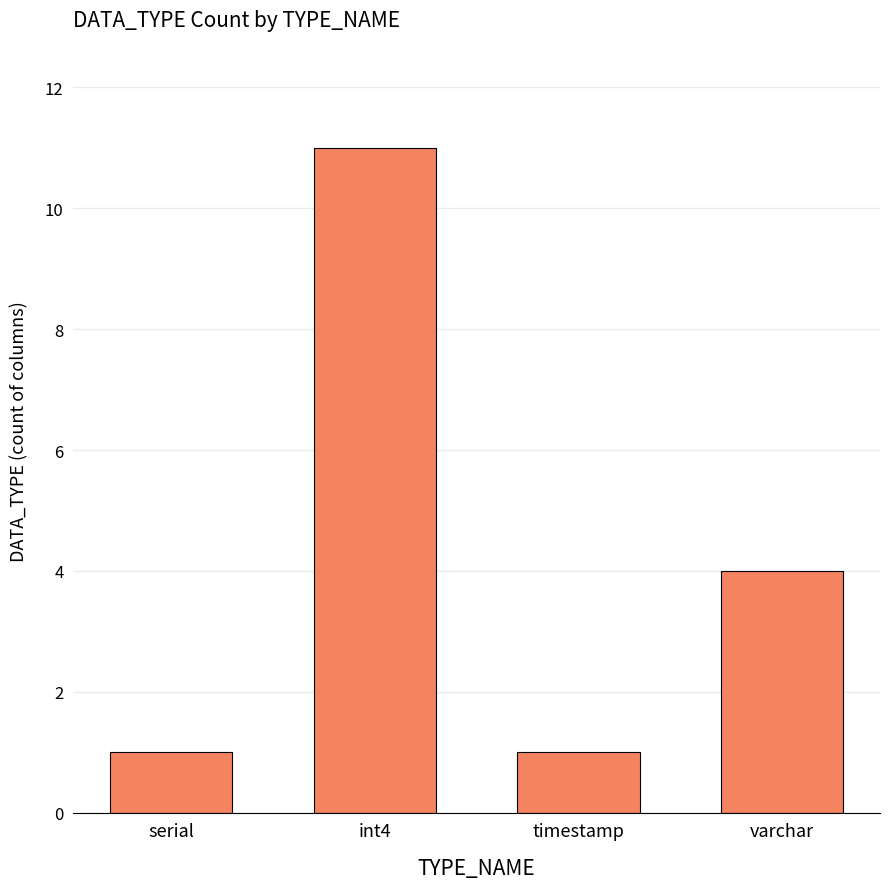

Between int4 and serial, which is larger?

int4